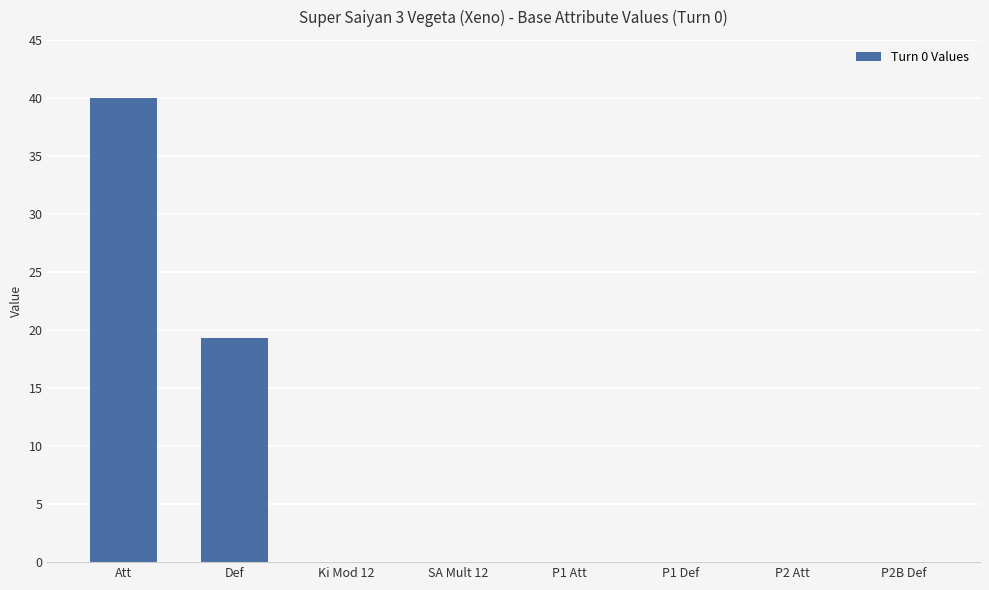

True or false: the data shows 0.0 at P1 Def.

True